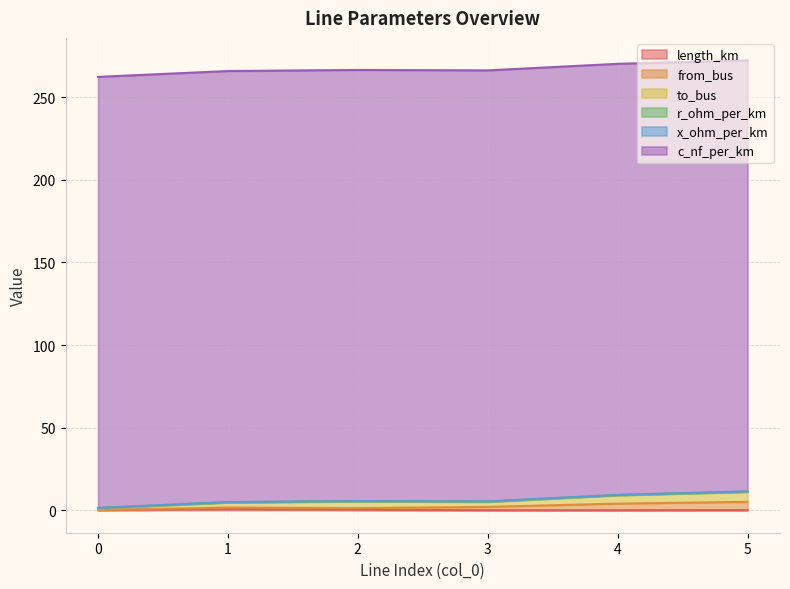

At which label is from_bus closest to 2?

3